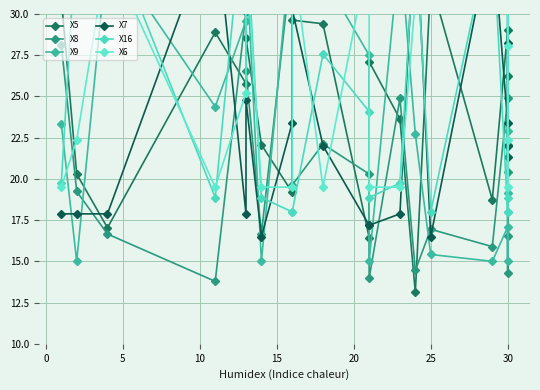

What is the minimum value for X16?

18.0